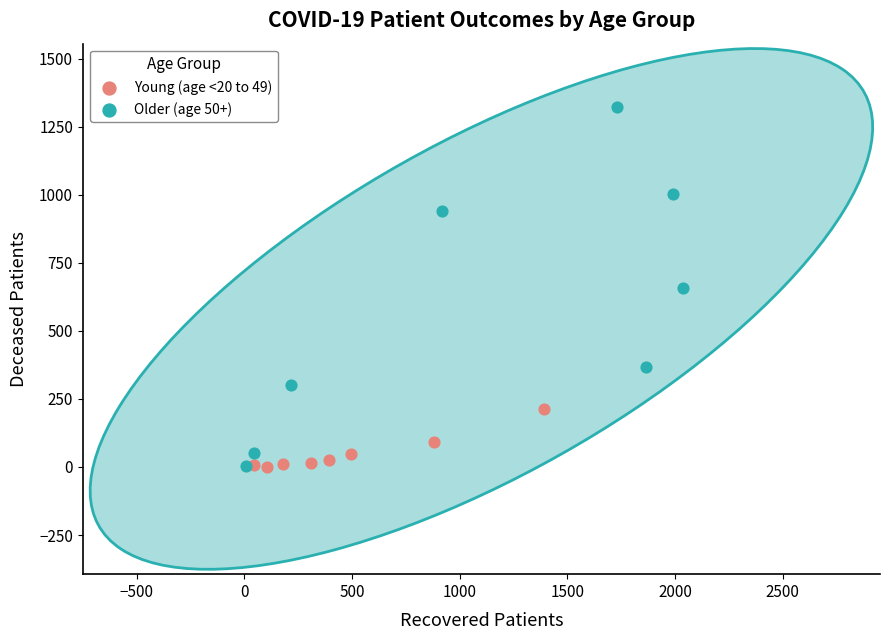

Which series contains the highest Y value?

Older (age 50+)